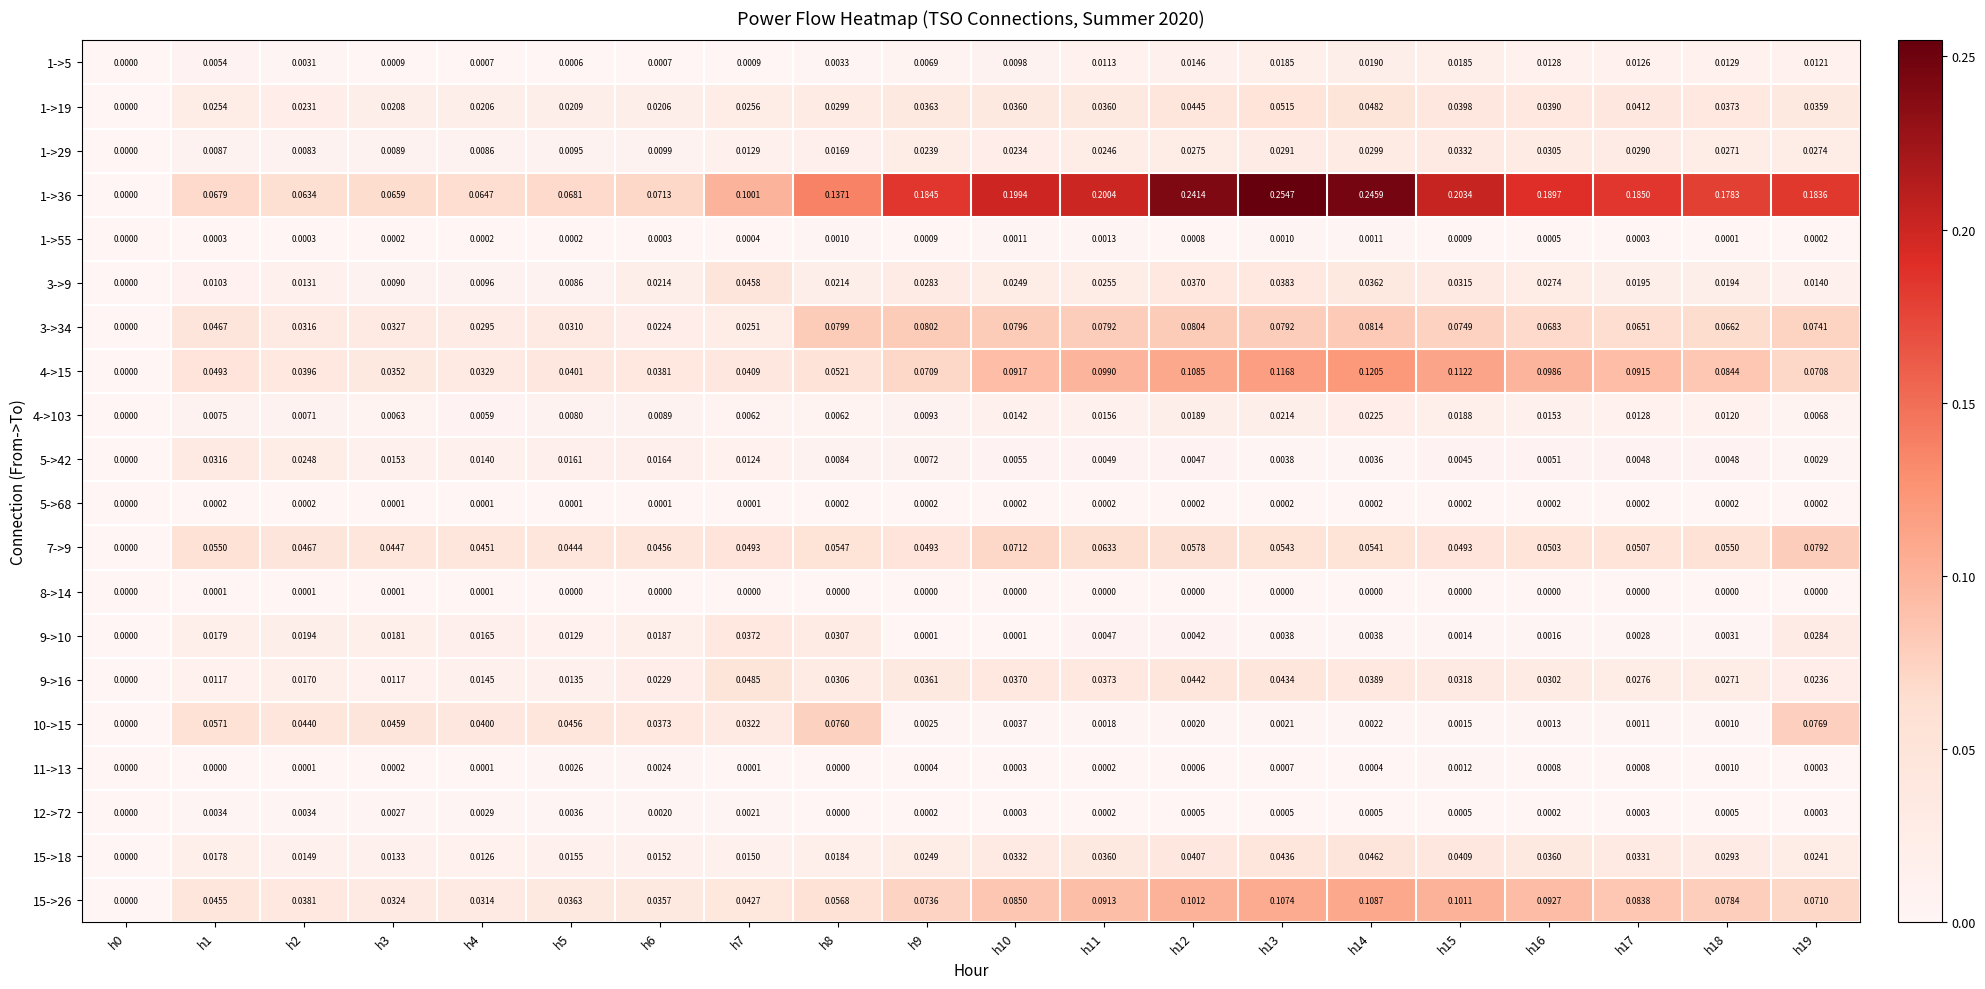

At which category is the sum across all series the highest?

h13